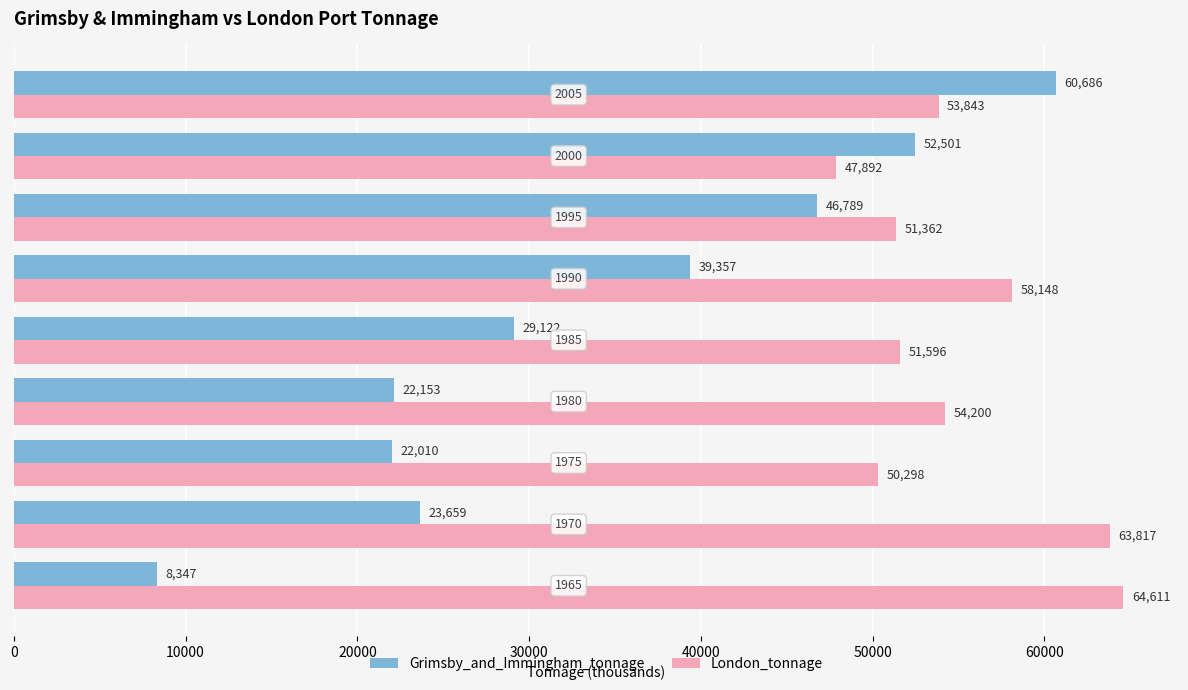

What is the minimum value for London_tonnage?

47892.0